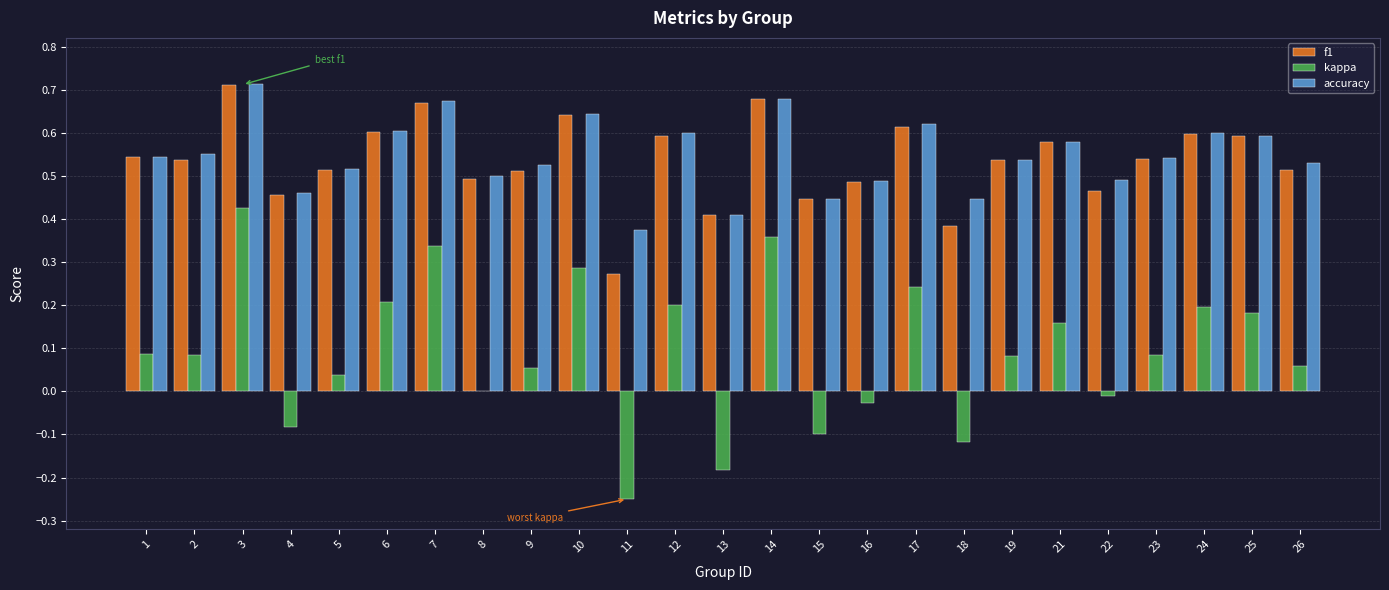

Which category has the highest value across all series?

3